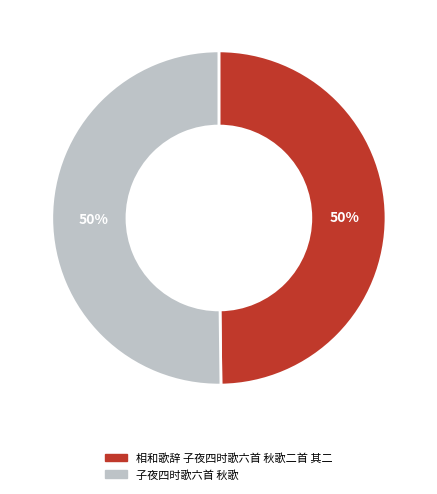

To the nearest percent, what percentage of the pie is 子夜四时歌六首 秋歌?

50%